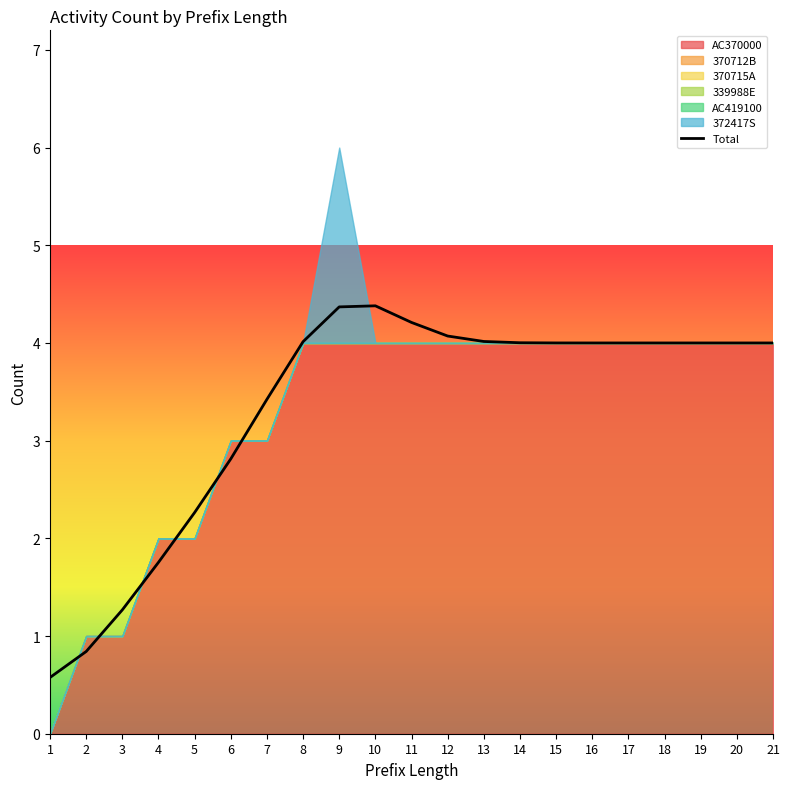

What is the difference between the second highest and second lowest values?

3.5